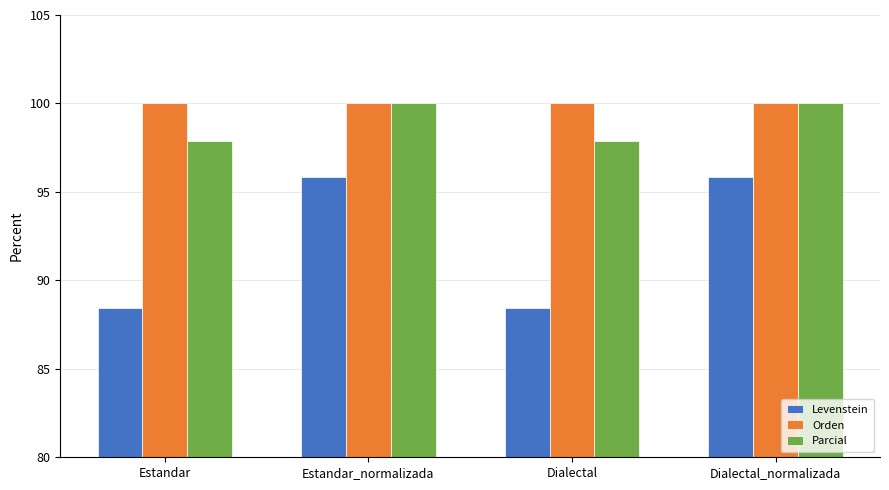

Is it true that Parcial equals 39.2 at Estandar_normalizada?

False